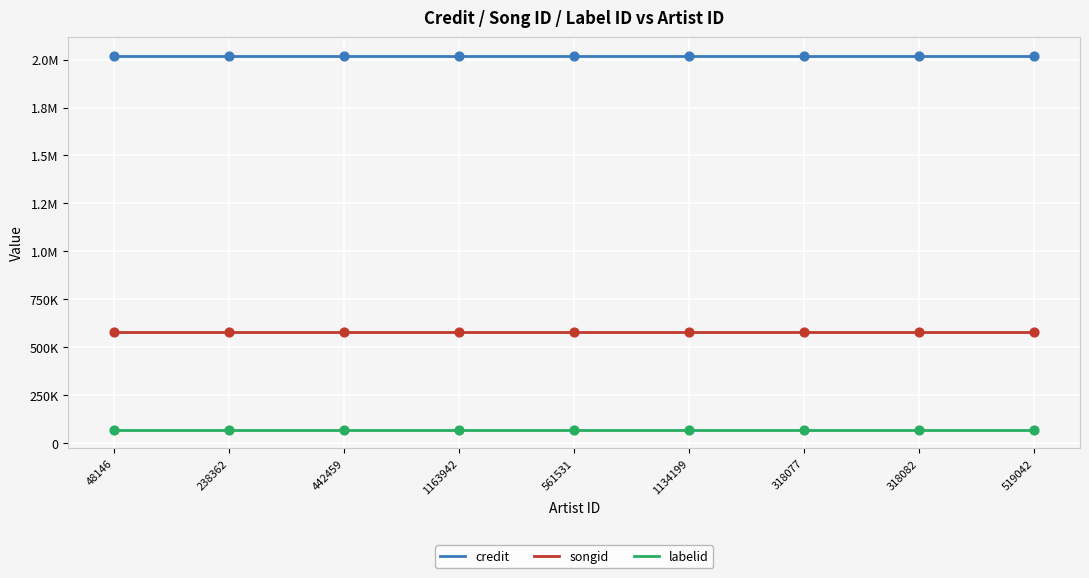

Which series has the largest total across all categories?

credit